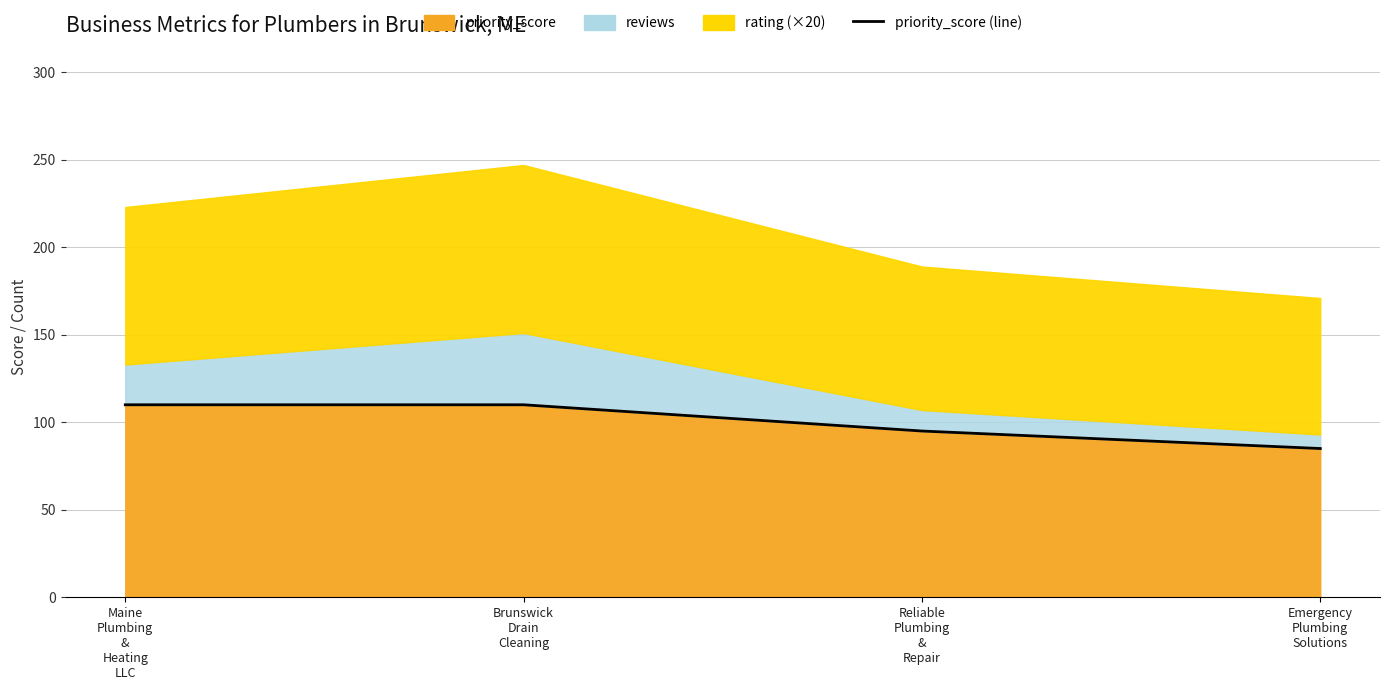

What is the label of the 1st point from the left?

Maine
Plumbing
&
Heating
LLC